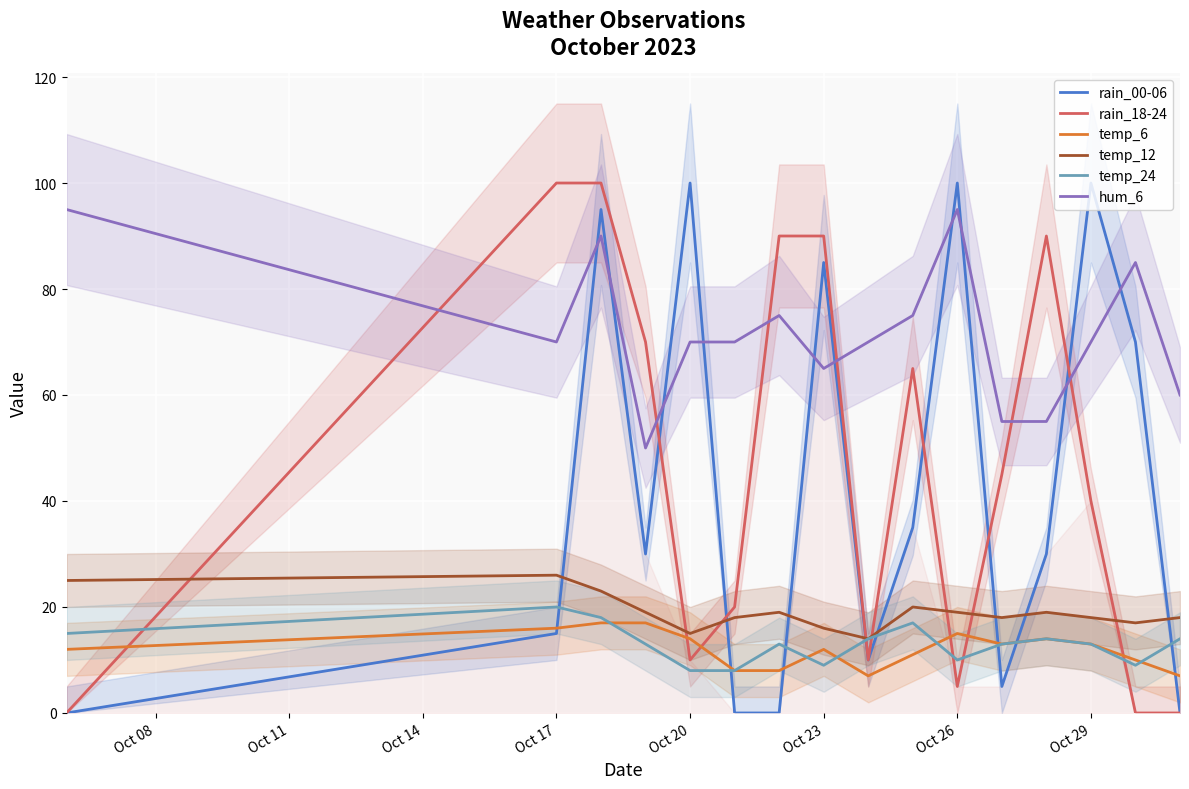

Which series ends up on top after the final intersection of rain_00-06 and hum_6?

hum_6